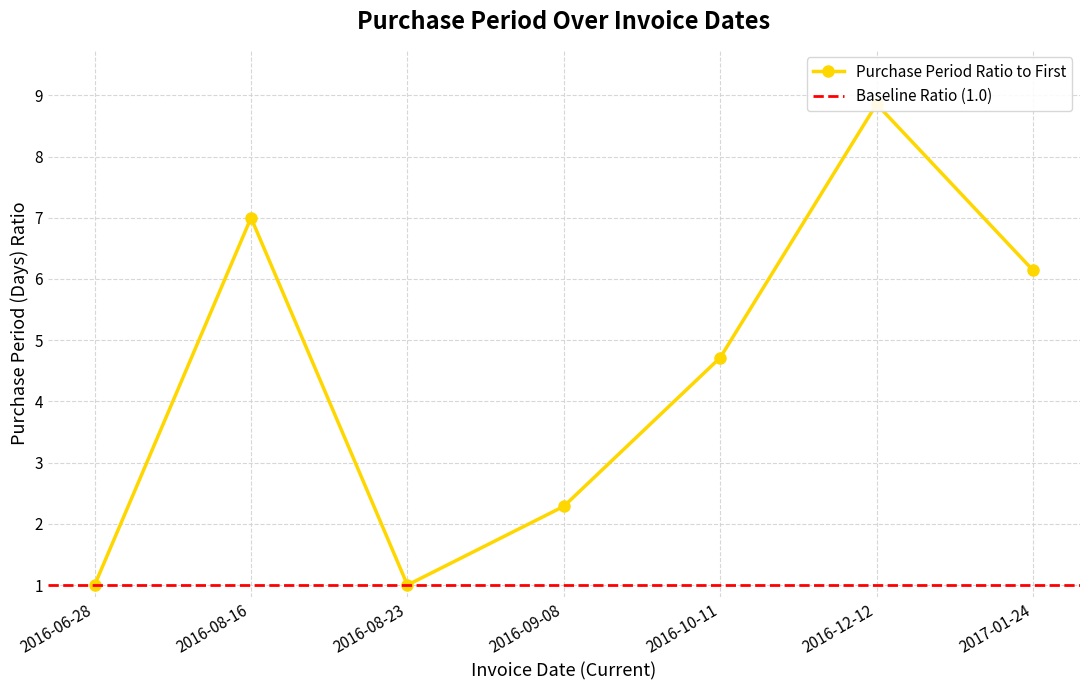

Reading left to right, extract all data points from this chart.

1.0	7.0	1.0	2.3	4.7	8.9	6.1